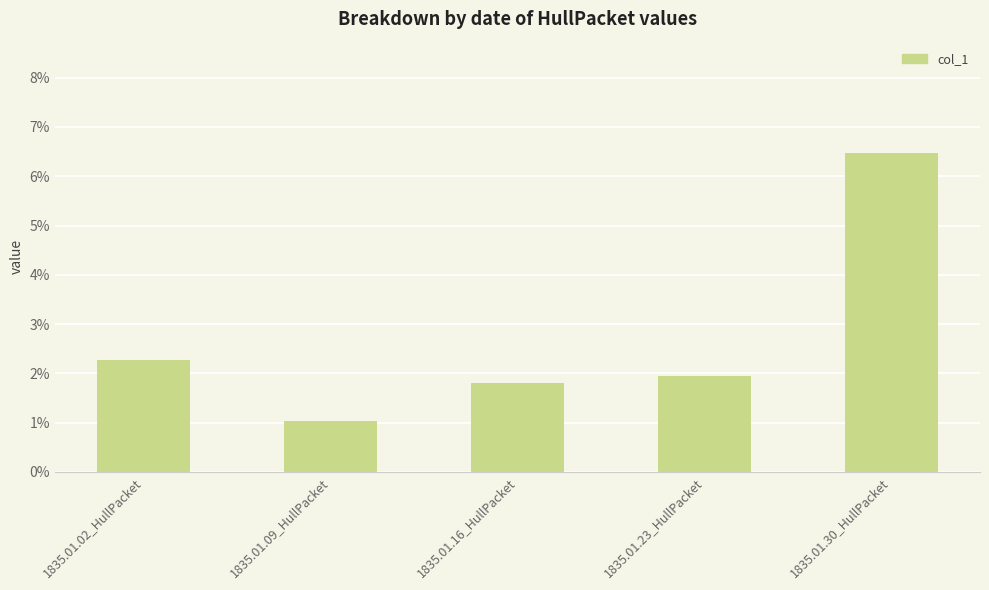

Reading right to left, list all the values displayed in this chart.

1835.01.30_HullPacket=0.1	1835.01.23_HullPacket=0.0	1835.01.16_HullPacket=0.0	1835.01.09_HullPacket=0.0	1835.01.02_HullPacket=0.0